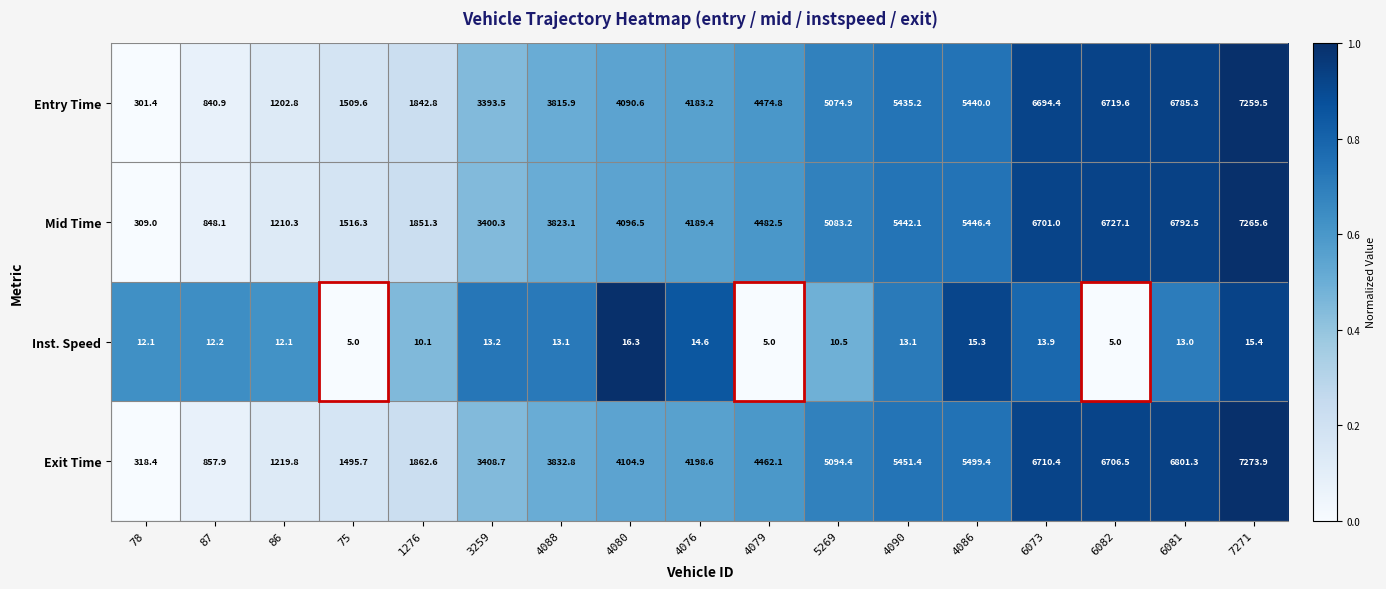

What is the average value of the Inst. Speed series?

11.8